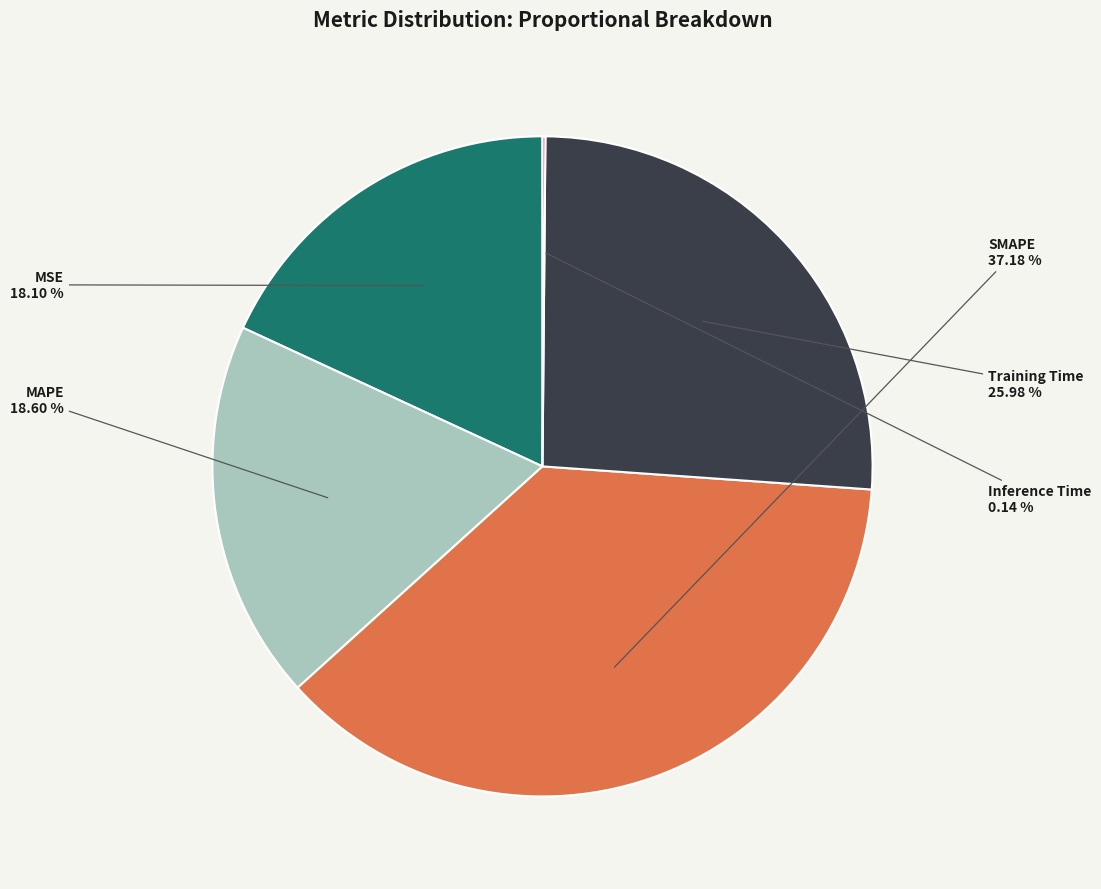

How much of the chart is everything except SMAPE?

62.8%